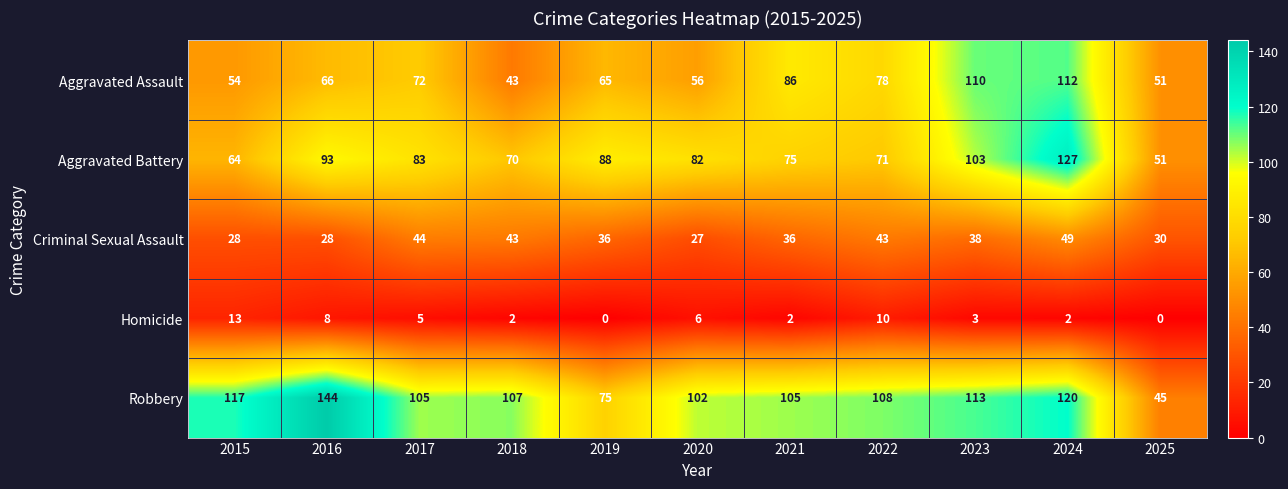

The value of Aggravated Battery at 2017 is 145. True or false?

False